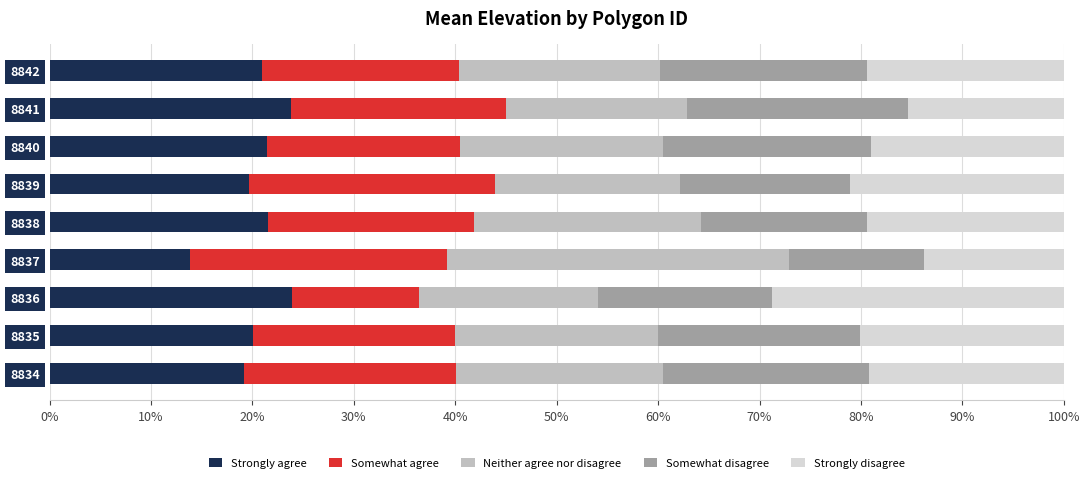

Is it true that Strongly agree equals 8.5 at 8838?

False